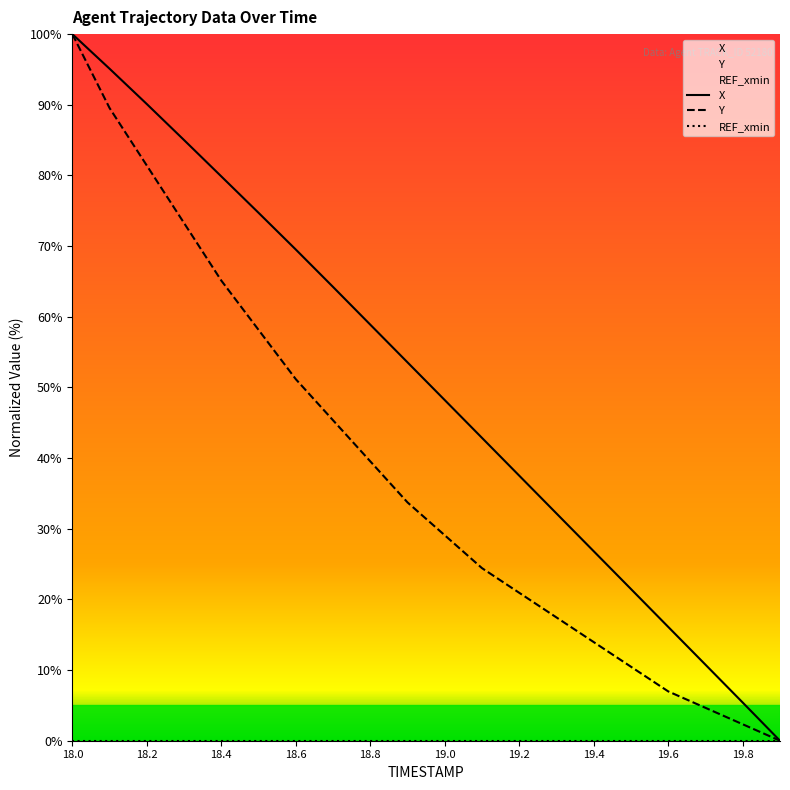

True or false: X and Y cross at least once.

False